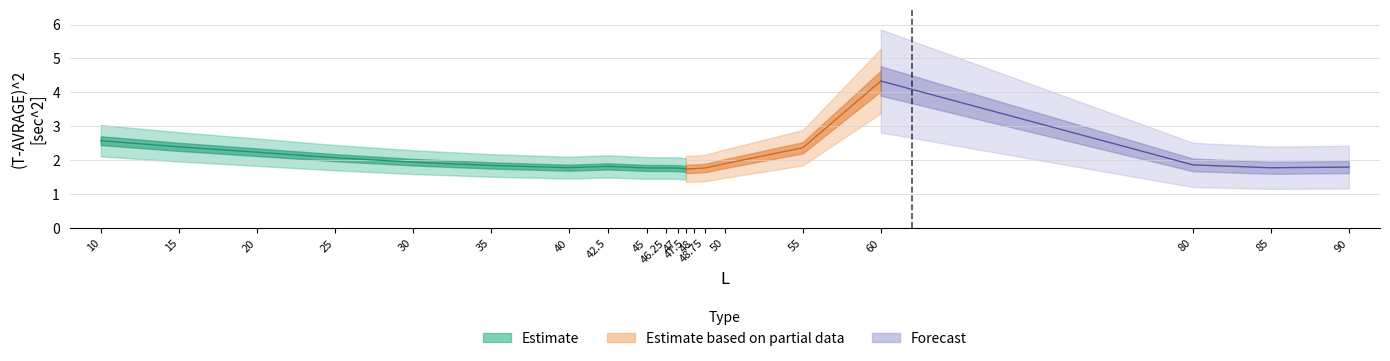

How many points are higher than both their immediate neighbors (excluding endpoints)?

2